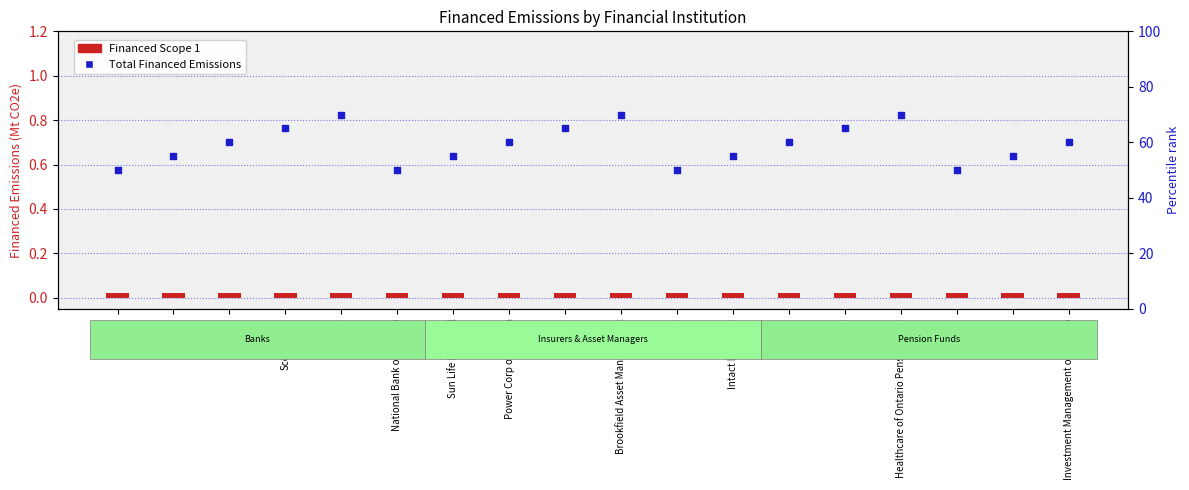

Is the value of Financed Scope 1 at Manulife greater than the value of Total Financed Emissions at RBC?

No